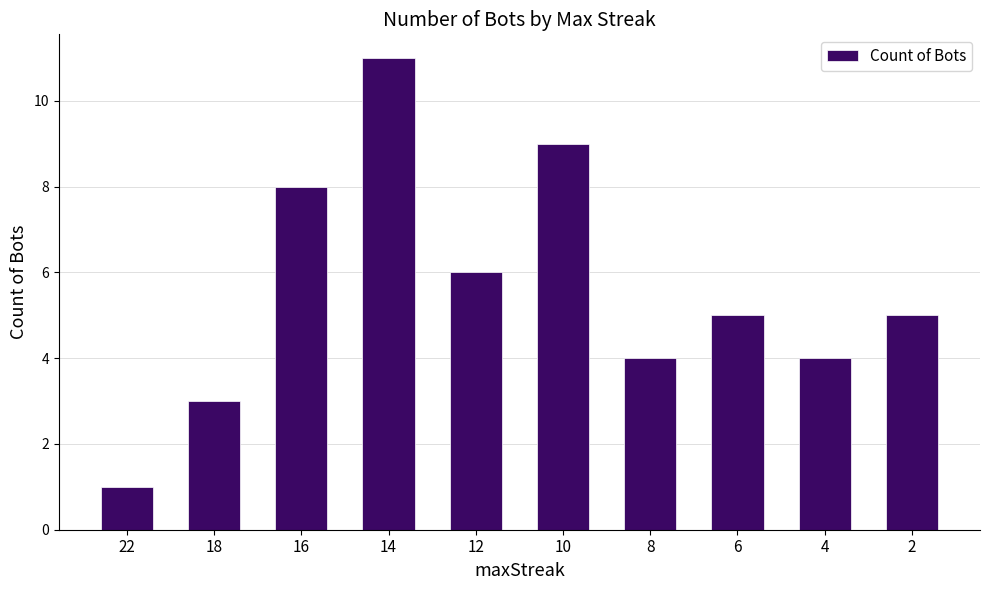

Count the values in the range 4 to 8.

6